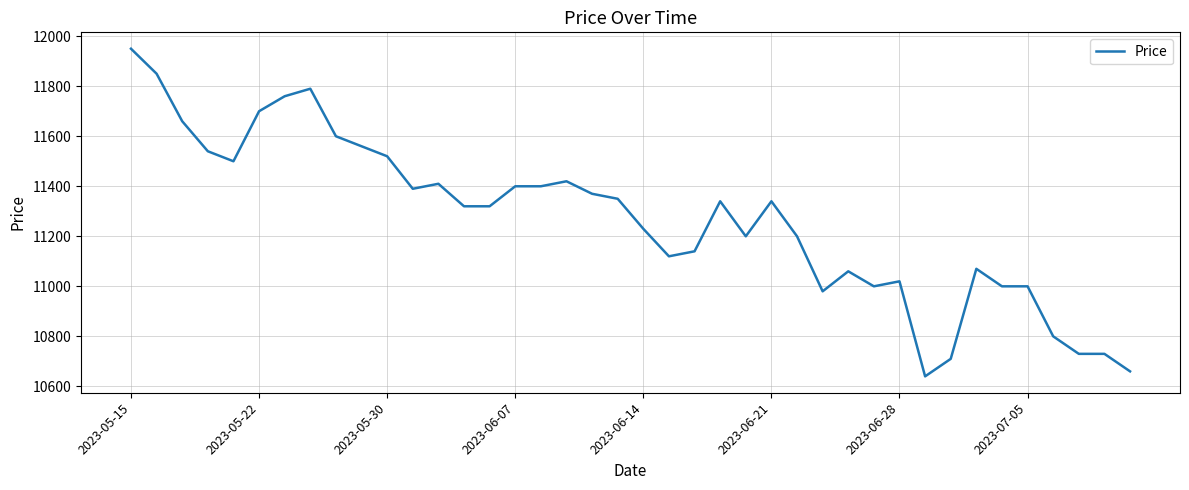

What is the maximum value shown in the chart?

11950